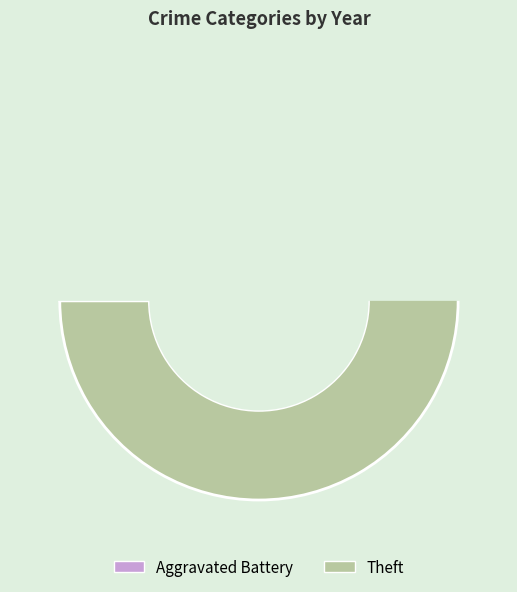

Which slice is the smallest?

Aggravated Battery